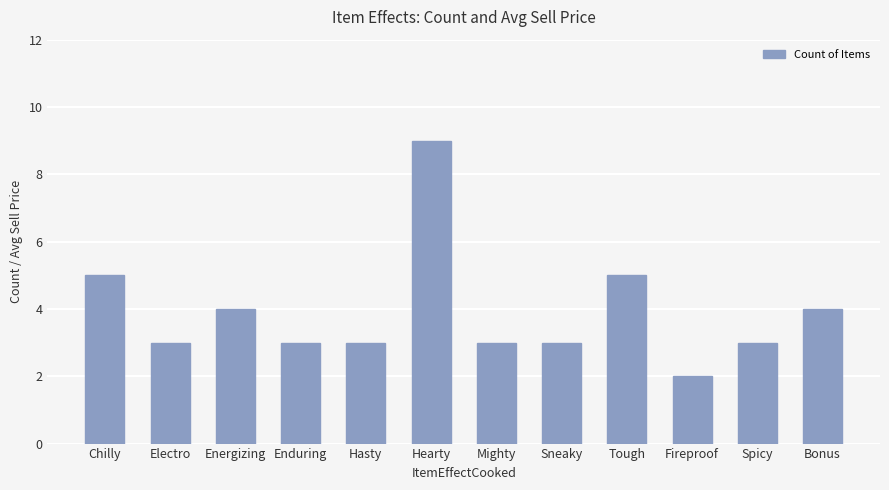

Is it true that the value at Chilly is 5?

True